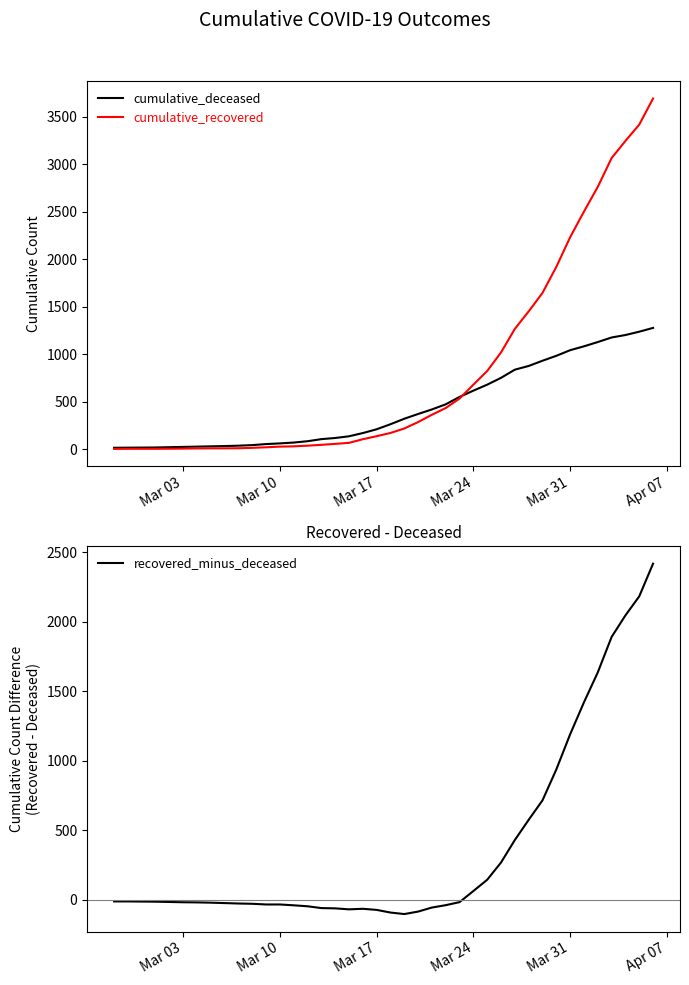

What is the minimum value for recovered_minus_deceased?

-103